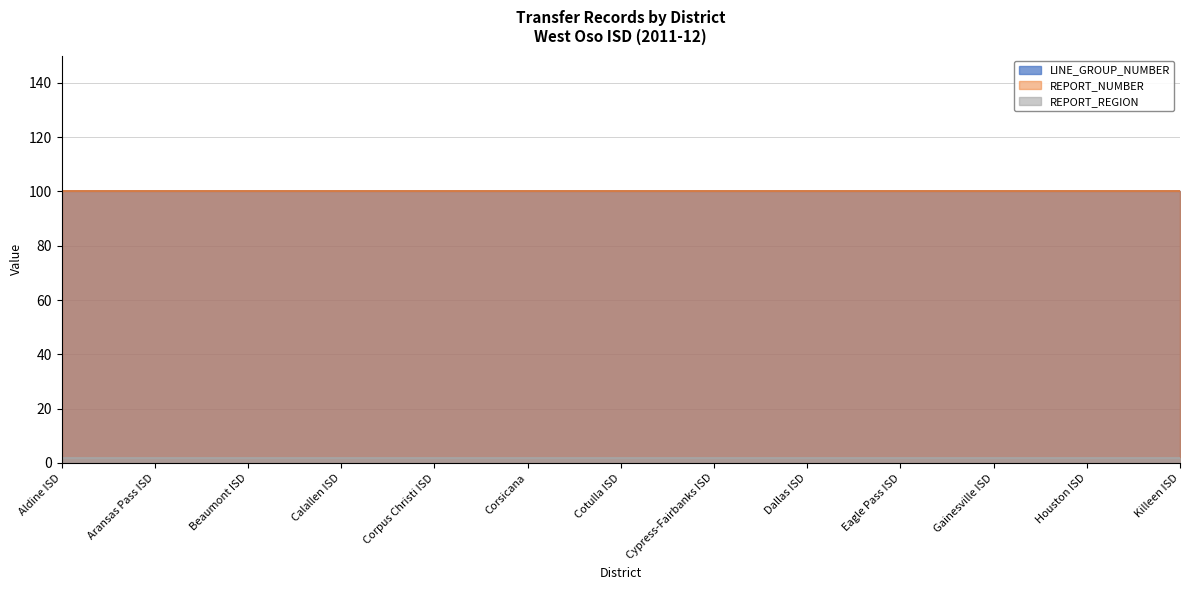

What is the sum of all REPORT_NUMBER values?

1300